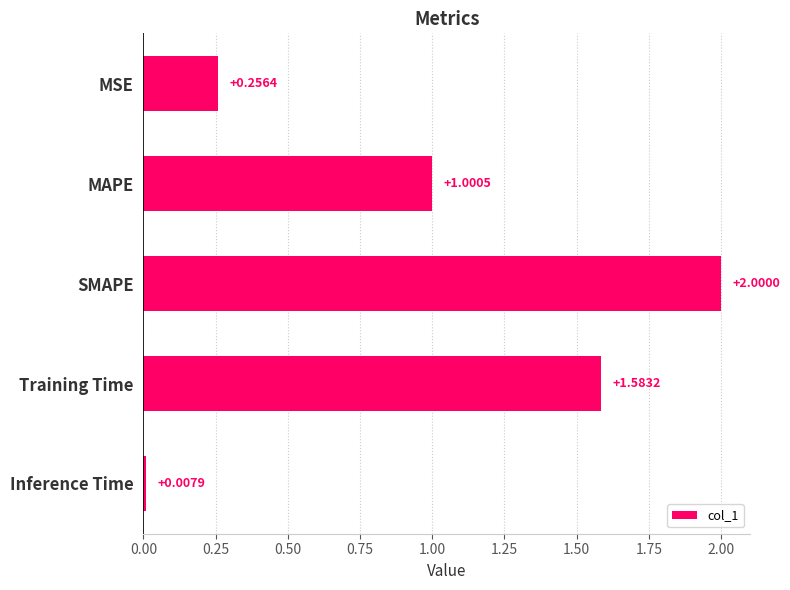

List the labels in order of value, smallest first.

Inference Time, MSE, MAPE, Training Time, SMAPE